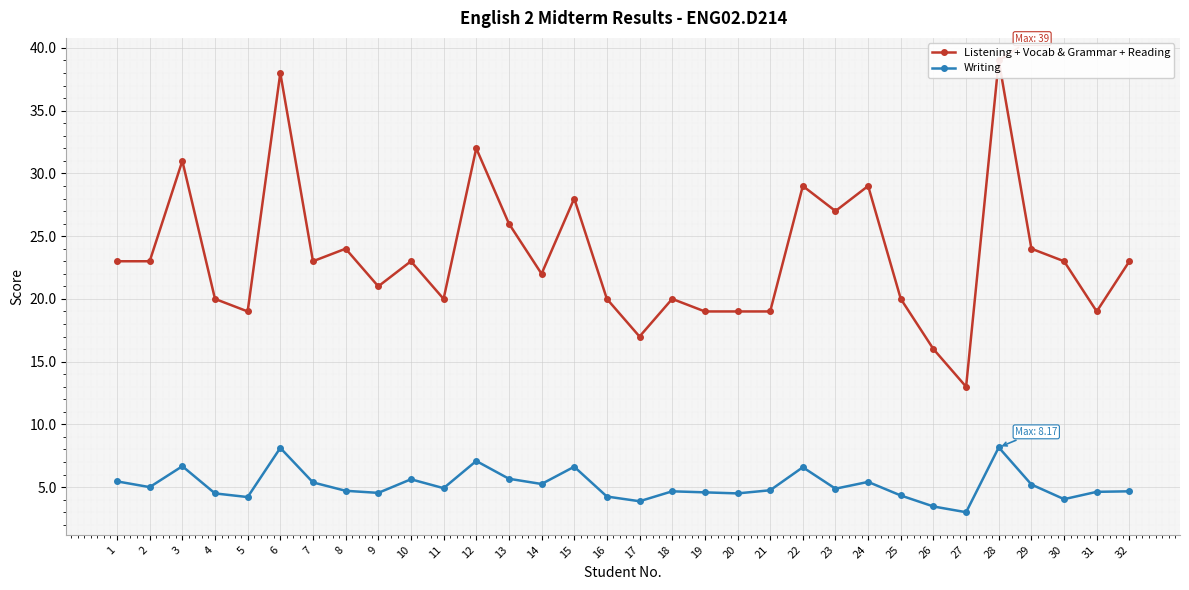

What is the difference between the Listening + Vocab & Grammar + Reading values at 23 and 15?

1.0